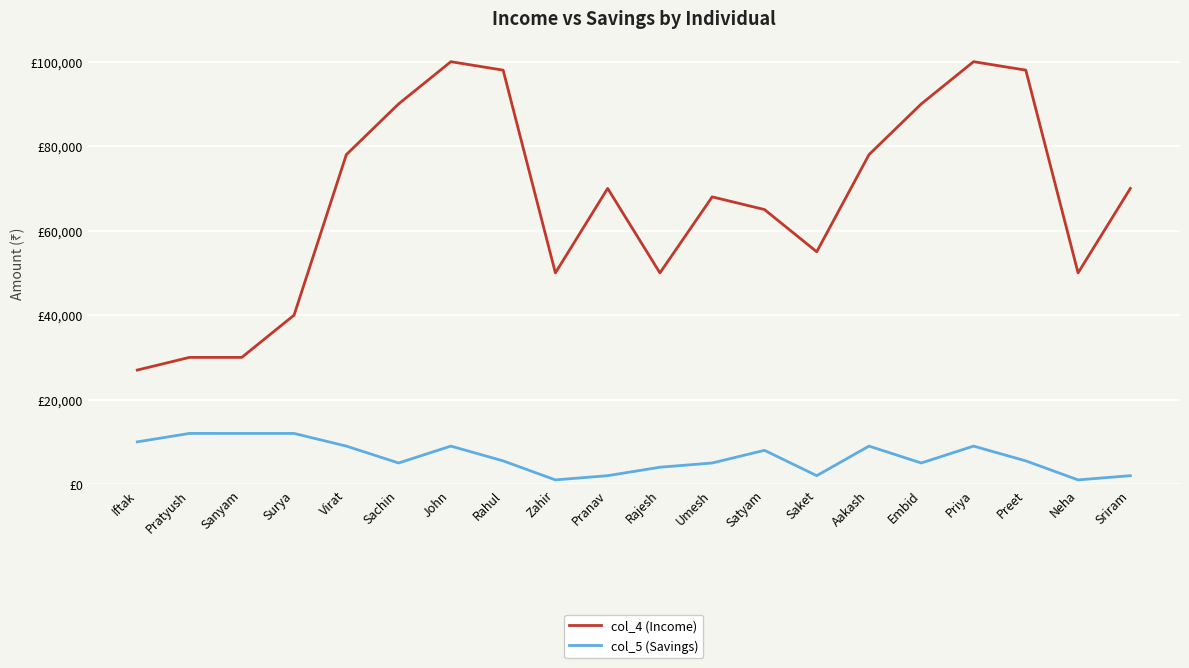

At which label does col_5 (Savings) first exceed 5500?

Iftak